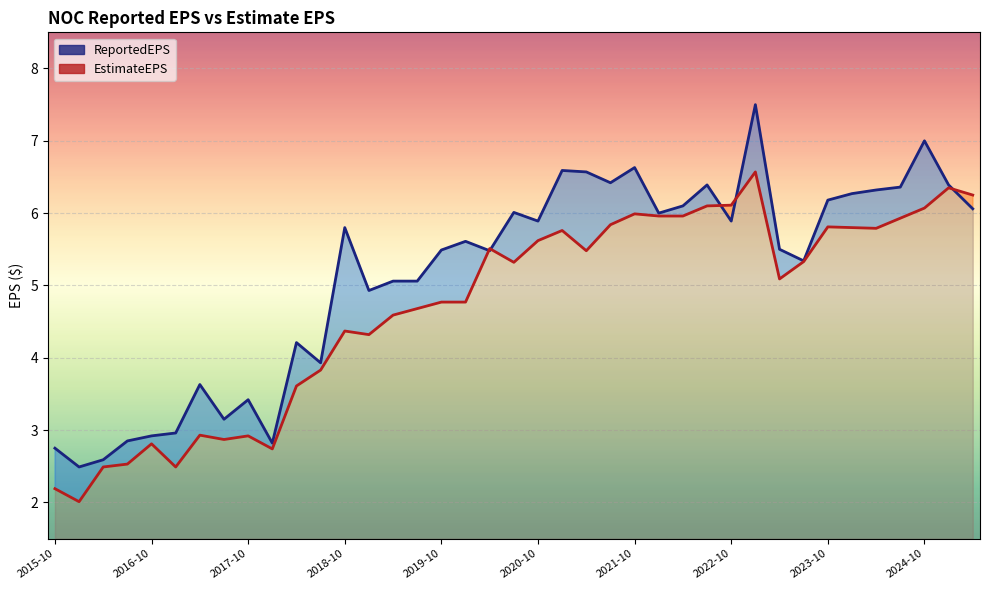

Which series changed the most between 22 and 29?

EstimateEPS